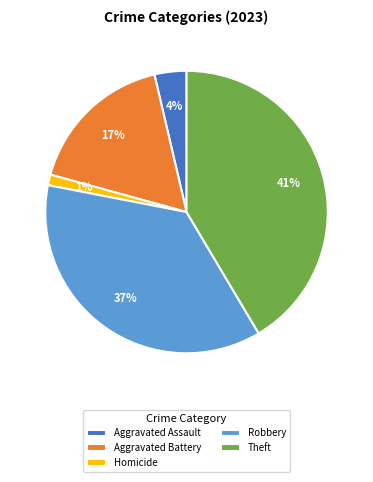

To the nearest percent, what is the average slice percentage?

20%